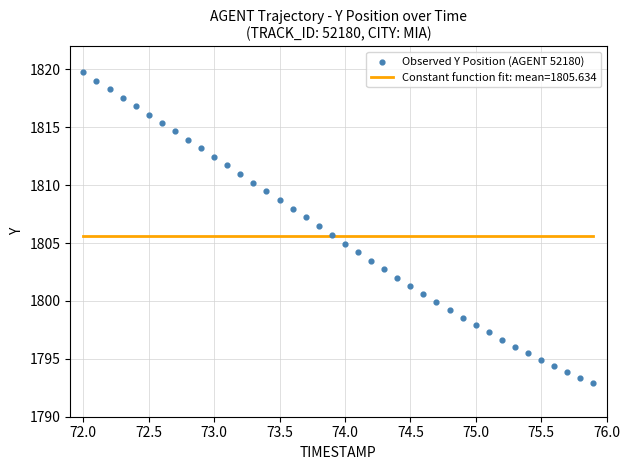

What is the range of Y values (max minus min)?

26.9